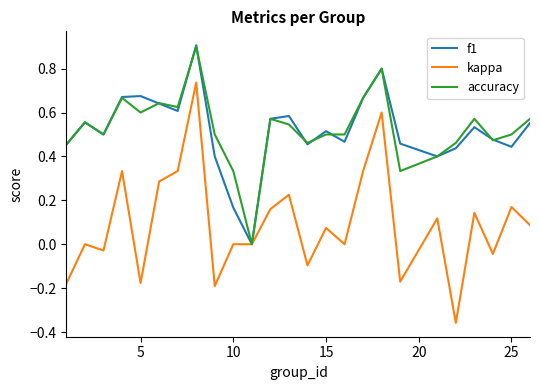

What is the maximum value shown in the chart?

0.9